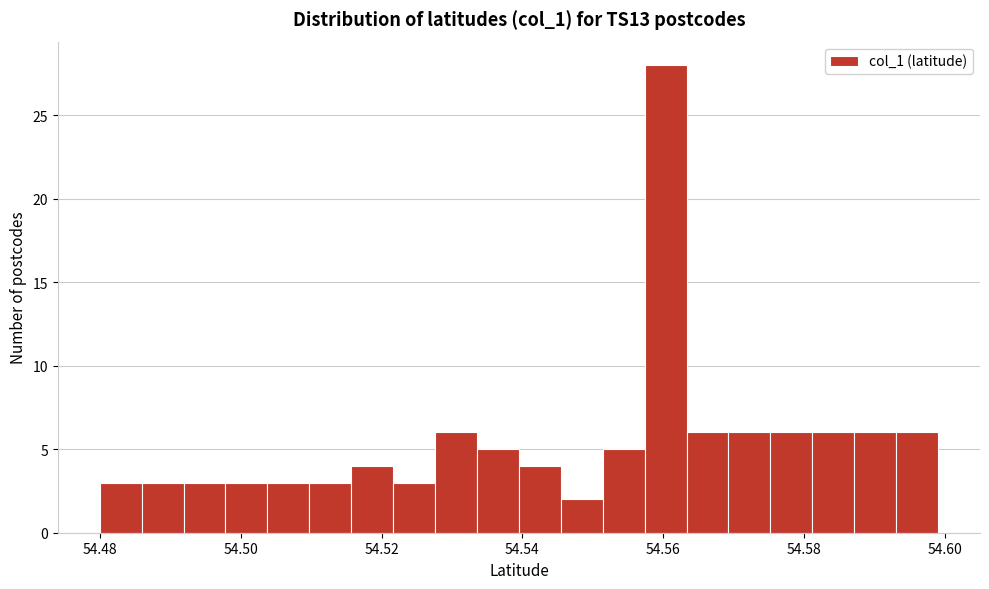

Read against the x-axis, roughly where is the centre of the tallest bar?

54.560